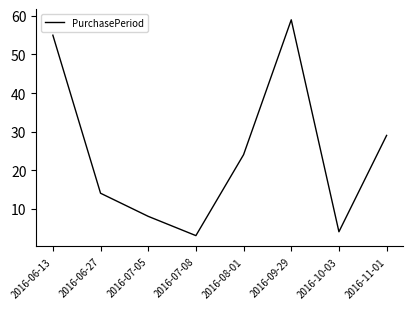

Approximately how many times larger is the value at 2016-08-01 compared to 2016-06-13?

0.4